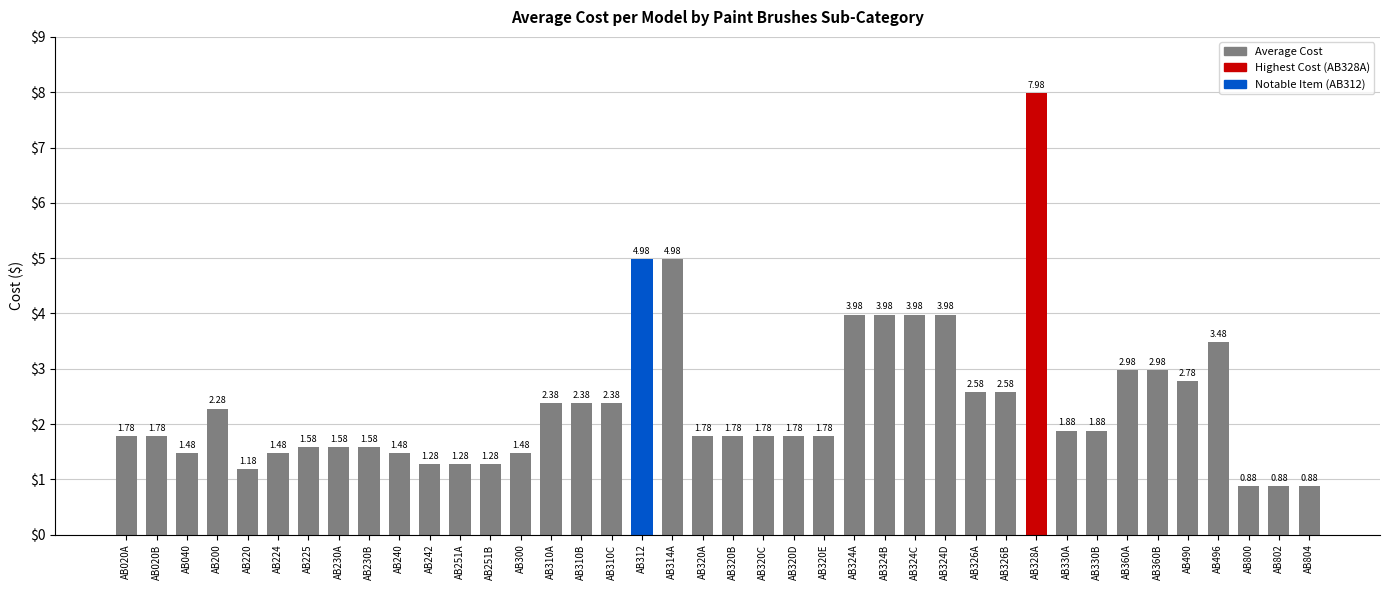

What is the change in value from AB220 to AB314A?

+3.8